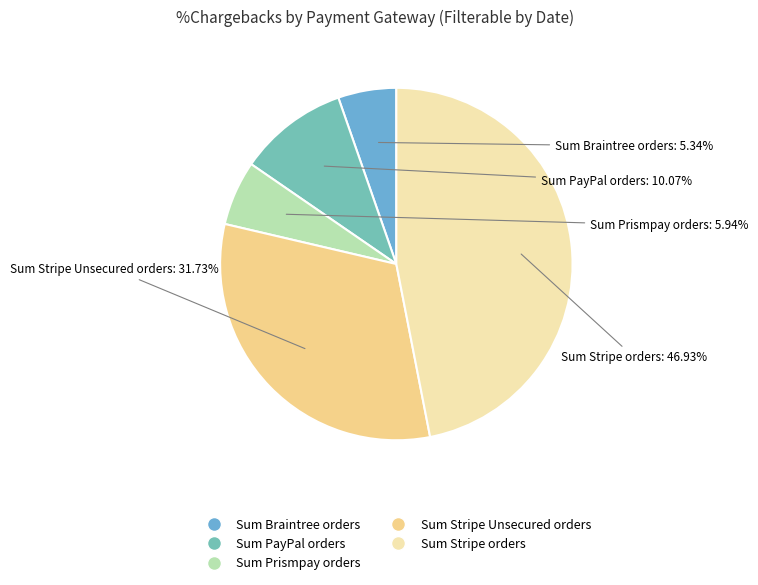

Count the number of slices in the pie.

5